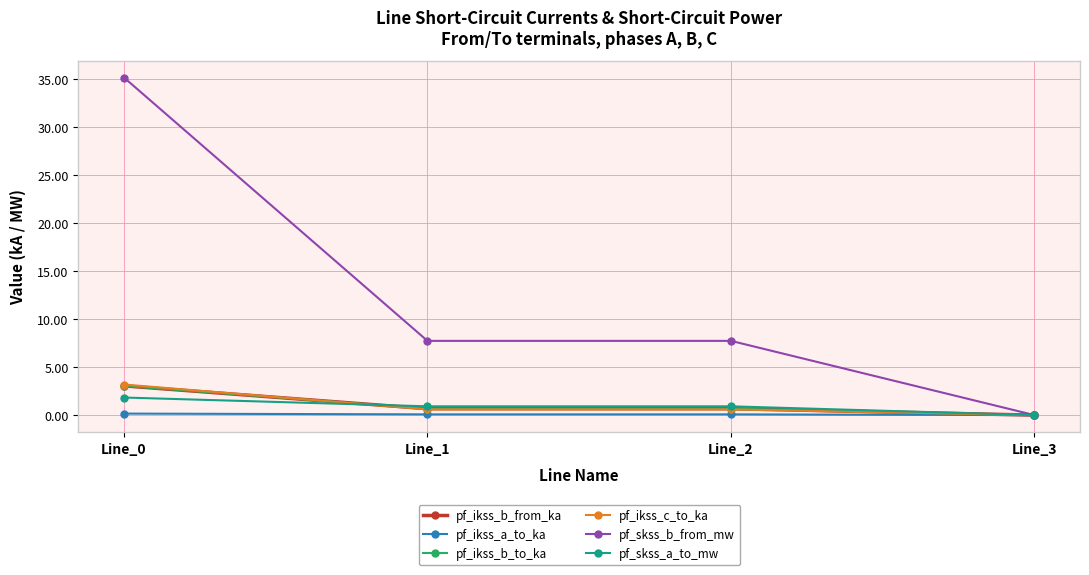

Is this an area chart (filled region under the line)?

No